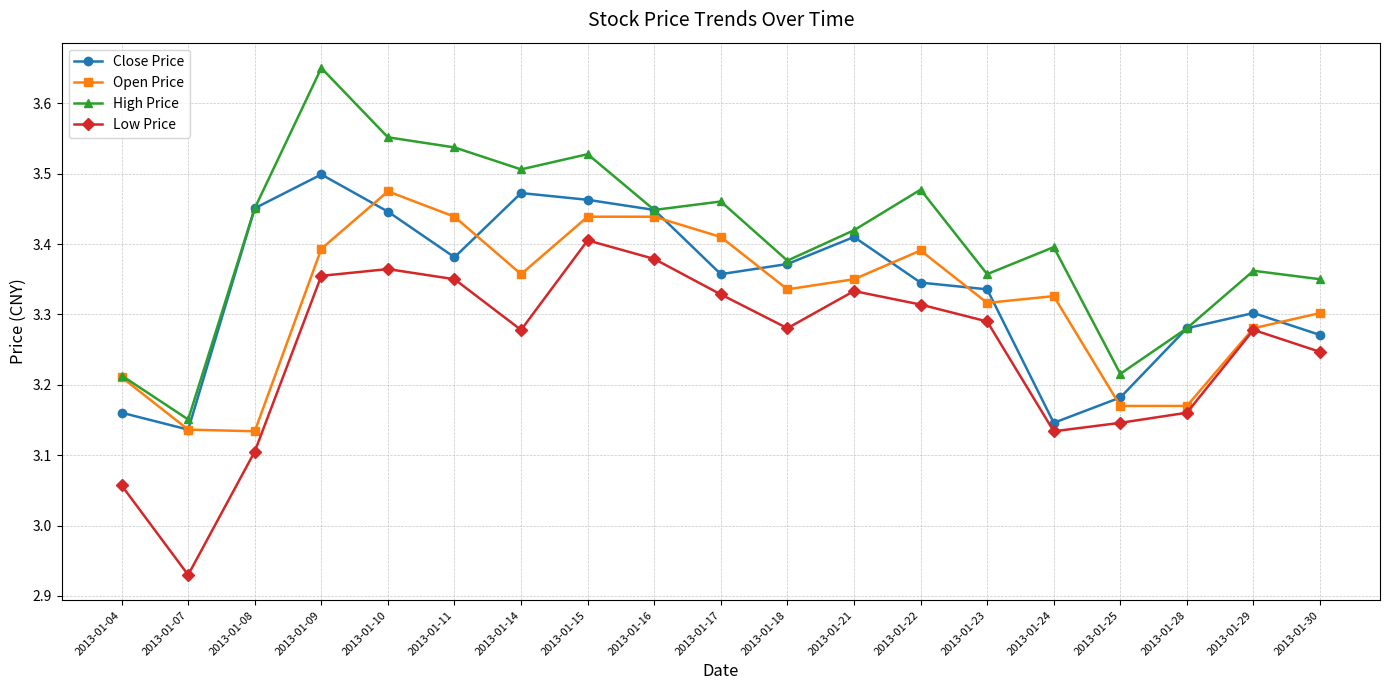

Does the chart display data point markers on the line(s)?

Yes